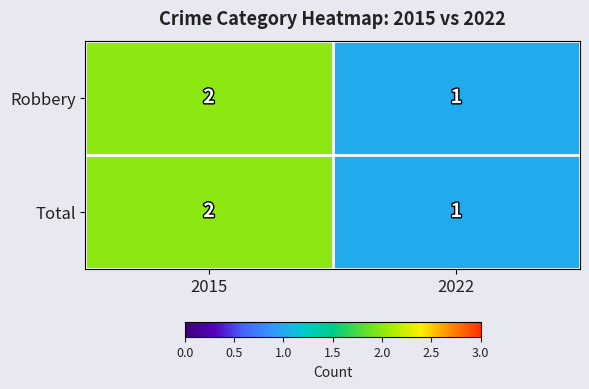

What is the greatest value displayed?

2